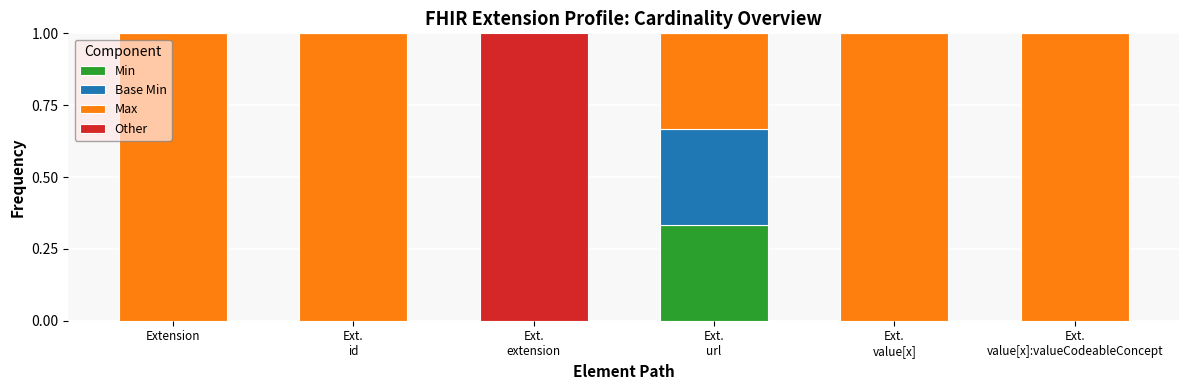

What is the total value across all series at Extension?

1.0